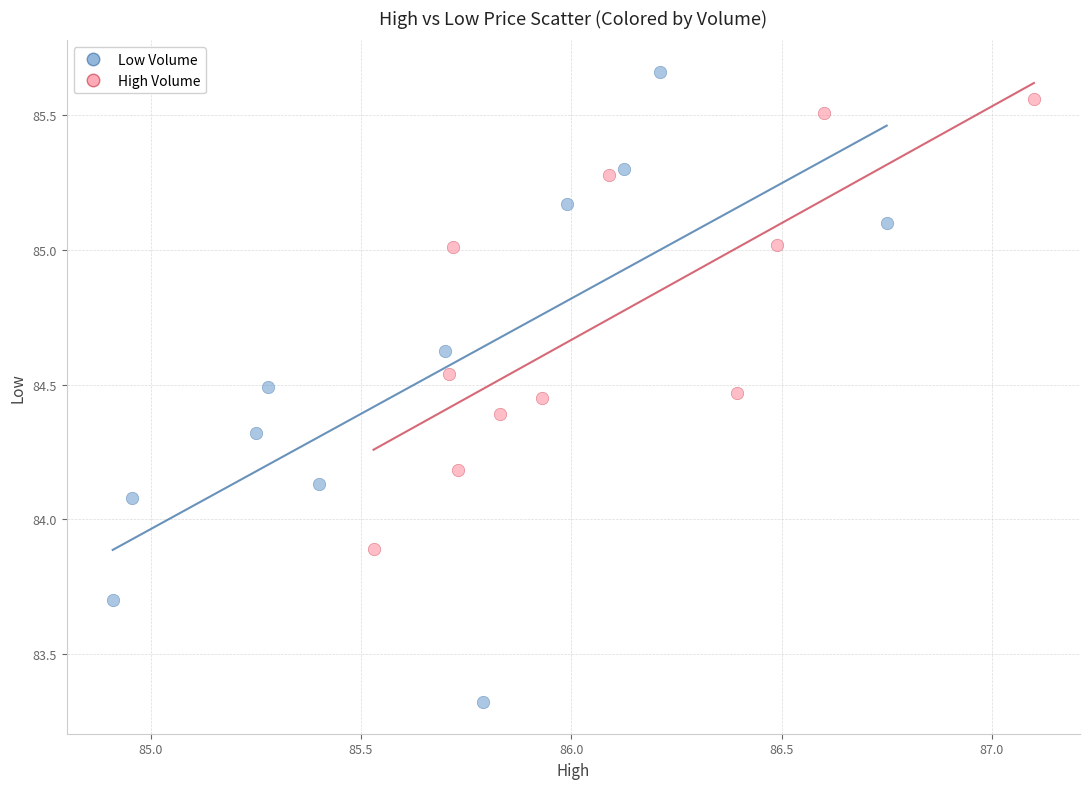

What are all the series names shown in the legend?

Low Volume, High Volume